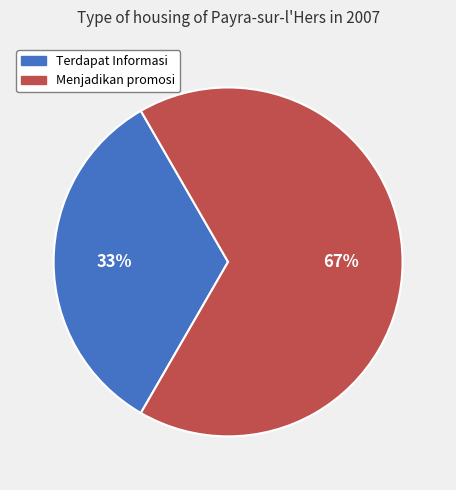

Approximately how many times larger is the value at Terdapat Informasi compared to Menjadikan promosi?

0.5